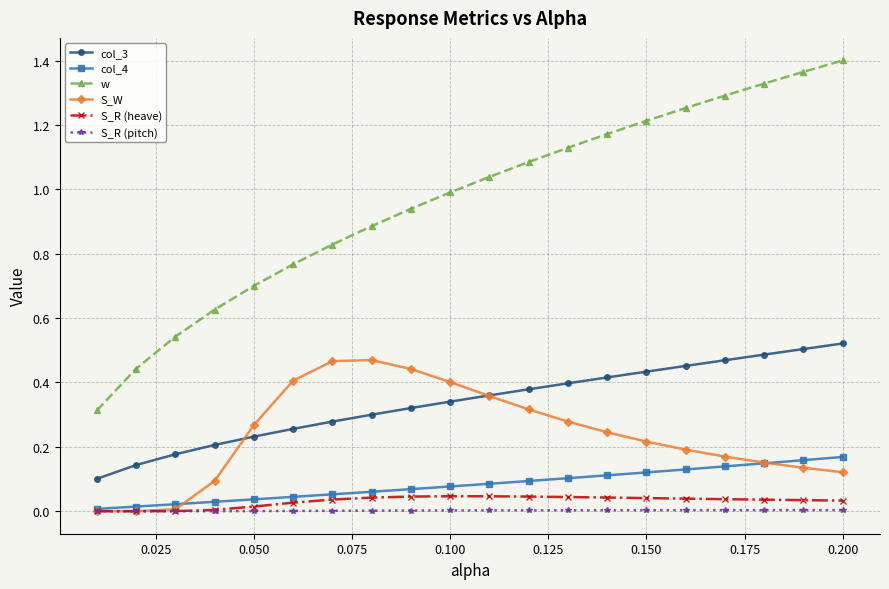

Which series has the largest total across all categories?

w